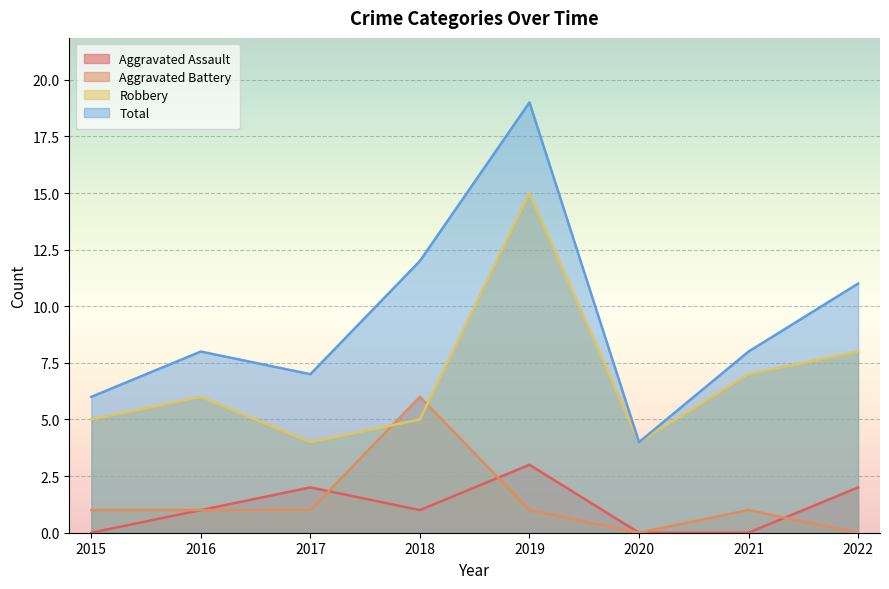

True or false: Aggravated Battery has a value of -2 at 2020.

False